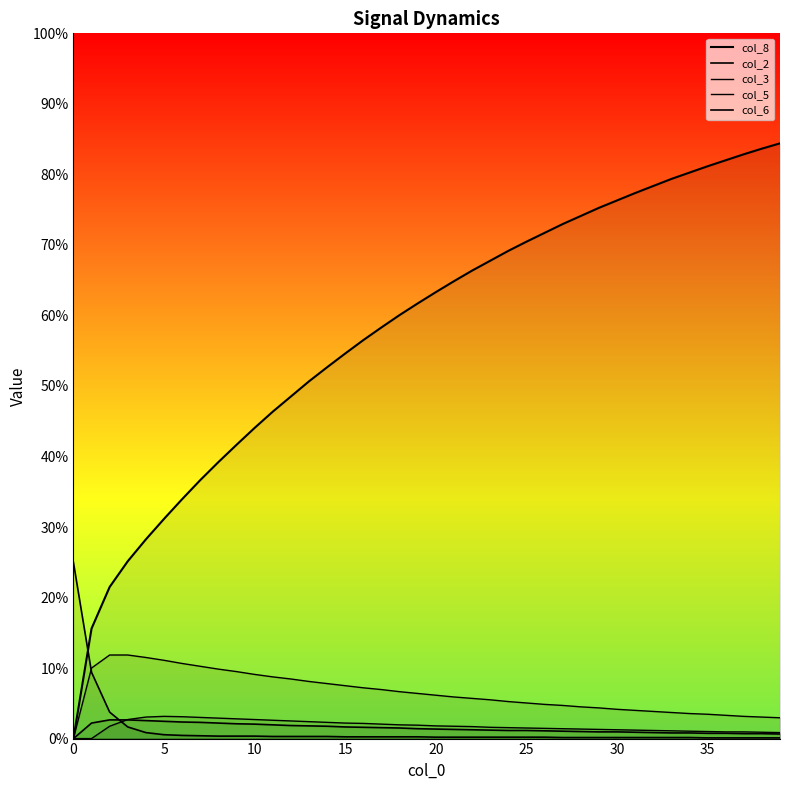

Reading left to right, what are all the values shown in this chart?

col_8: 0.0	3.1	4.3	5.0	5.7	6.2	6.8	7.3	7.8	8.3	8.8	9.3	9.7	10.1	10.5	10.9	11.3	11.7	12.0	12.3	12.7	13.0	13.3	13.6	13.8	14.1	14.3	14.6	14.8	15.1	15.3	15.5	15.7	15.9	16.1	16.2	16.4	16.6	16.7	16.9
col_2: 0.0	0.4	0.5	0.5	0.5	0.5	0.5	0.5	0.4	0.4	0.4	0.4	0.4	0.4	0.3	0.3	0.3	0.3	0.3	0.3	0.3	0.3	0.2	0.2	0.2	0.2	0.2	0.2	0.2	0.2	0.2	0.2	0.2	0.2	0.2	0.1	0.1	0.1	0.1	0.1
col_3: 0.0	2.0	2.4	2.4	2.3	2.2	2.1	2.0	2.0	1.9	1.8	1.8	1.7	1.6	1.6	1.5	1.4	1.4	1.3	1.3	1.2	1.2	1.1	1.1	1.1	1.0	1.0	0.9	0.9	0.9	0.8	0.8	0.8	0.7	0.7	0.7	0.7	0.6	0.6	0.6
col_5: 0.0	0.0	0.3	0.5	0.6	0.6	0.6	0.6	0.6	0.6	0.5	0.5	0.5	0.5	0.5	0.4	0.4	0.4	0.4	0.4	0.4	0.3	0.3	0.3	0.3	0.3	0.3	0.3	0.3	0.3	0.2	0.2	0.2	0.2	0.2	0.2	0.2	0.2	0.2	0.2
col_6: 5.0	1.9	0.8	0.3	0.2	0.1	0.1	0.1	0.1	0.1	0.1	0.1	0.1	0.1	0.1	0.1	0.1	0.1	0.1	0.1	0.0	0.0	0.0	0.0	0.0	0.0	0.0	0.0	0.0	0.0	0.0	0.0	0.0	0.0	0.0	0.0	0.0	0.0	0.0	0.0